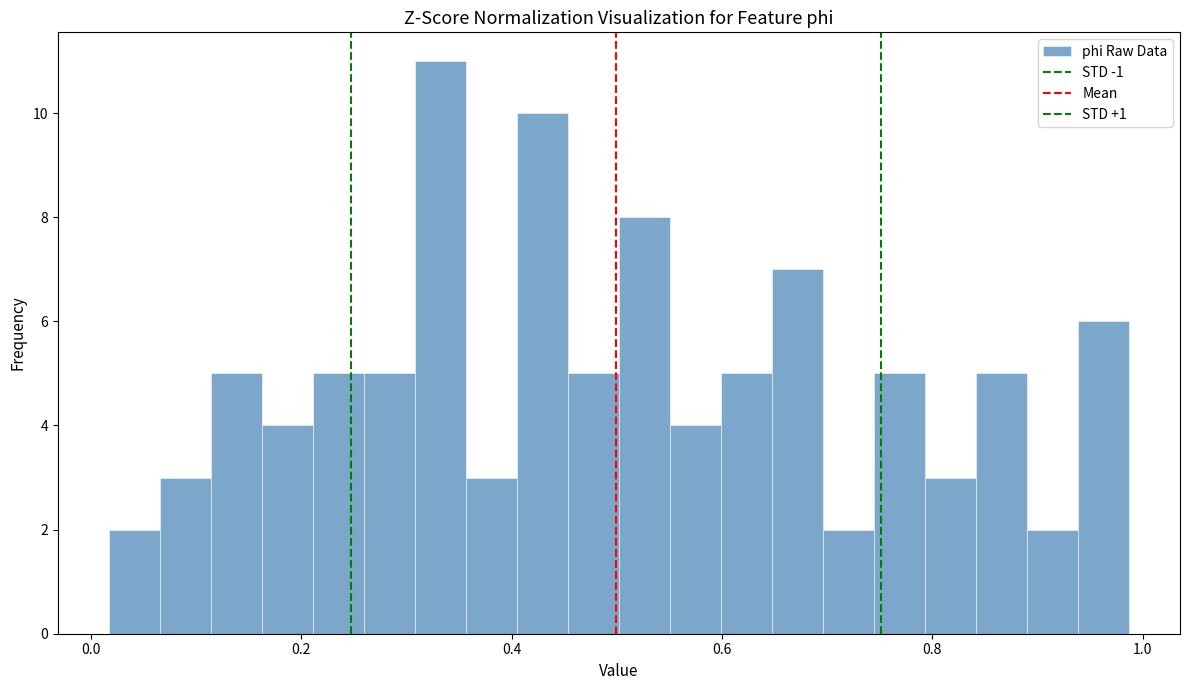

Around what value on the x-axis is the tallest bar? Give the approximate position of its centre, as read against the axis.

0.34